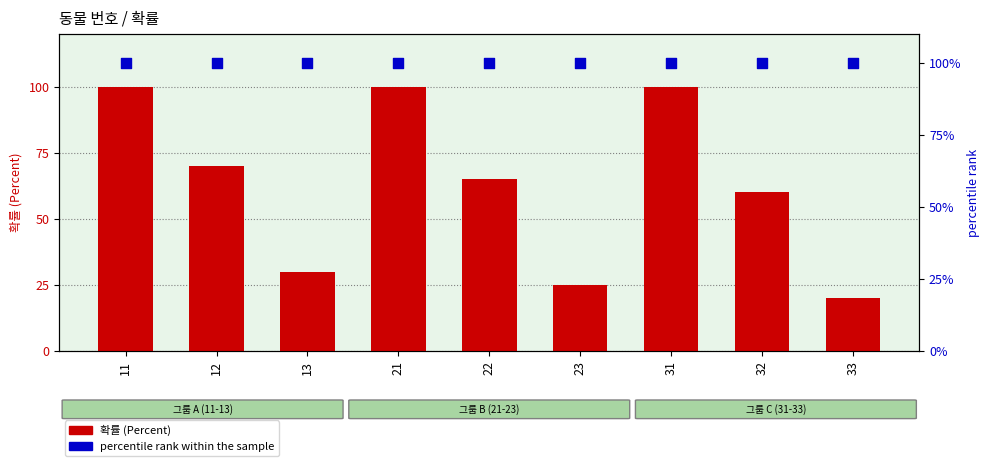

Is the value of 확률 (Percent) at 12 greater than the value of percentile rank within the sample at 13?

No